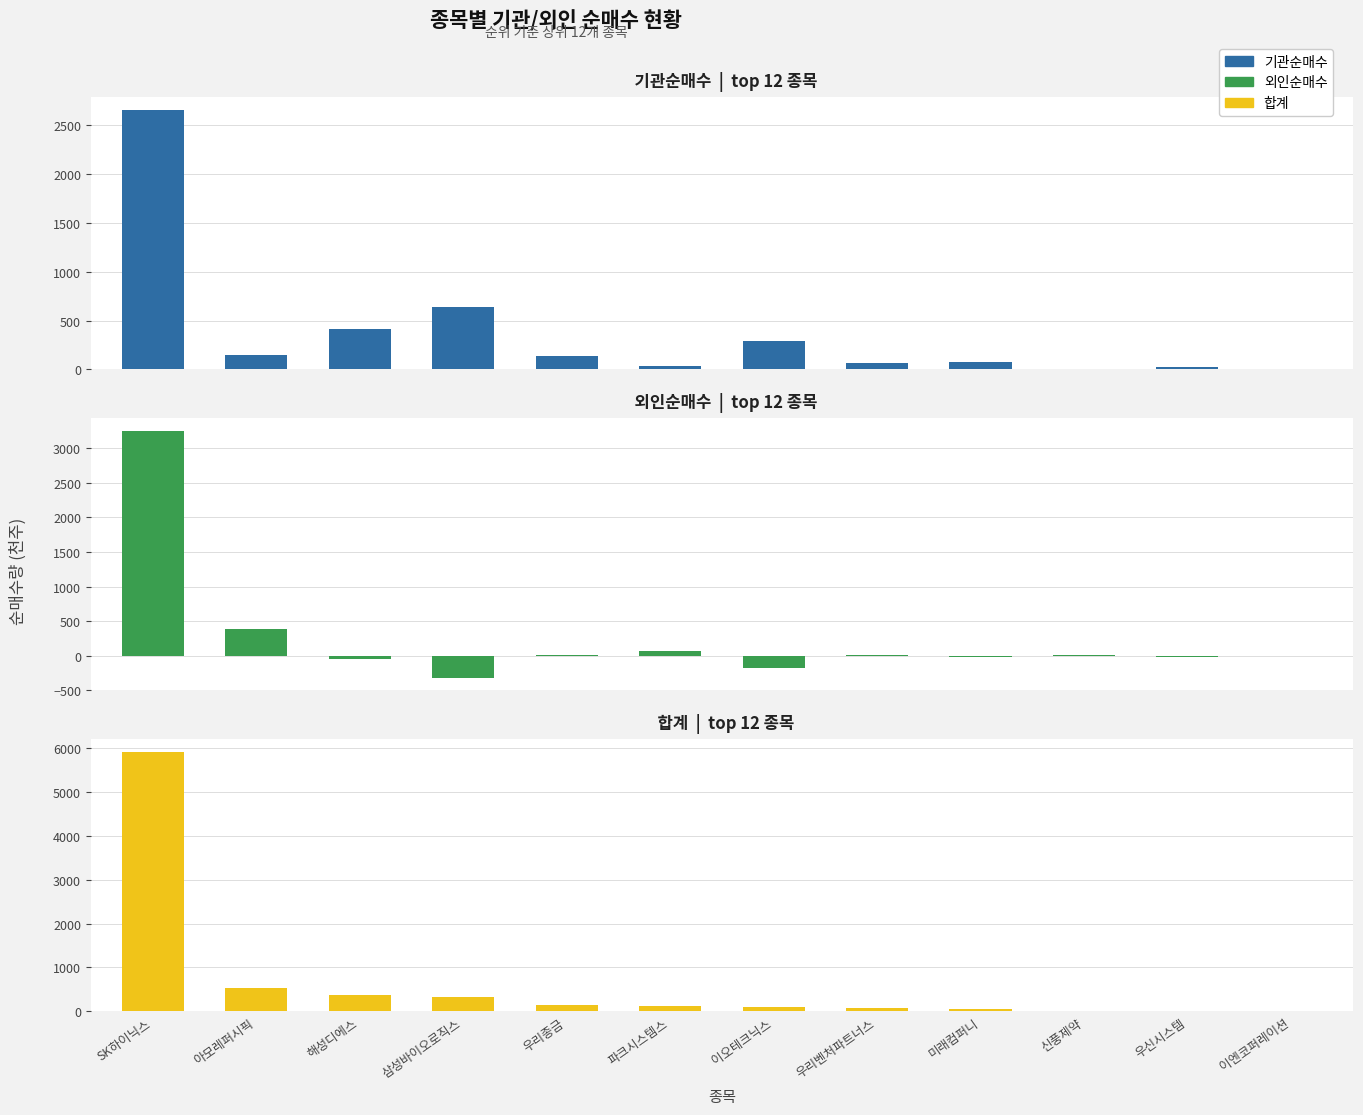

Is it true that 합계 equals 363 at 해성디에스?

True